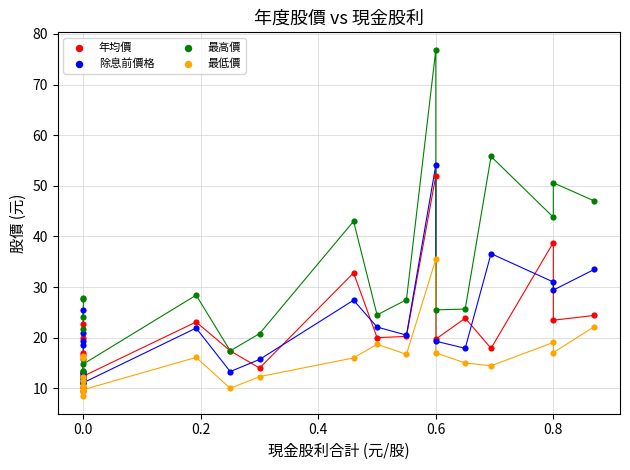

Across all series, what Y value is closest to 42?

43.0